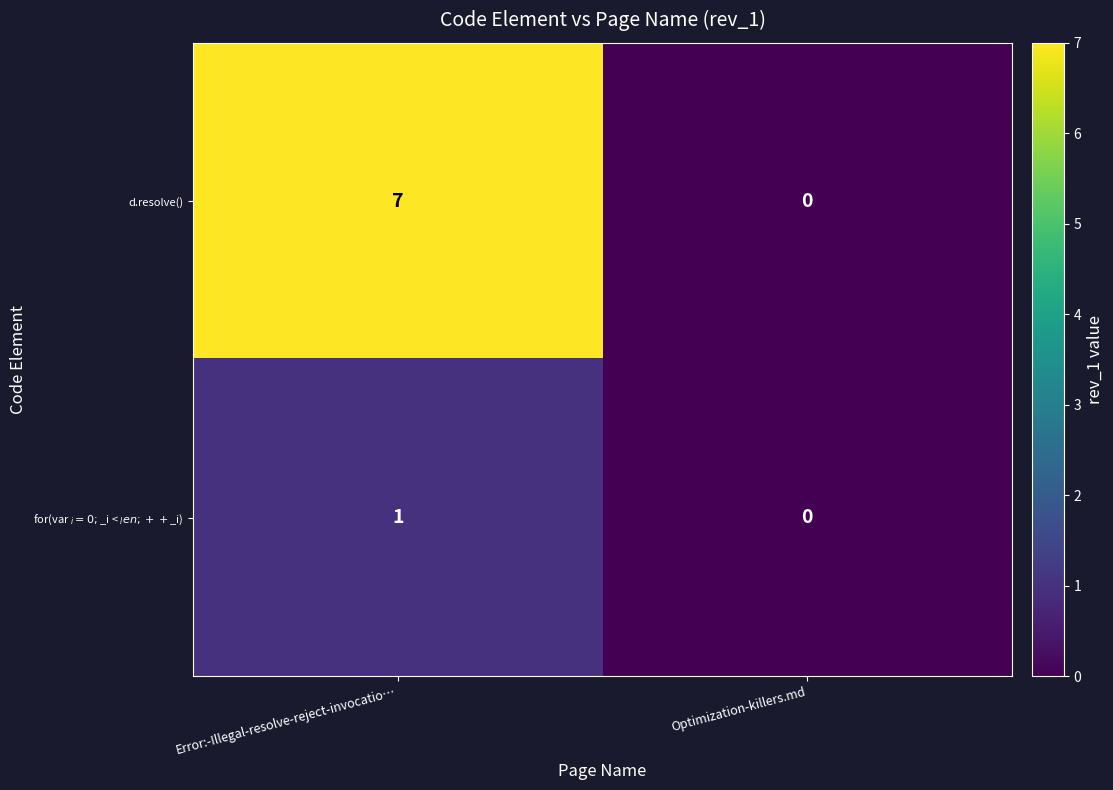

At which category is the sum across all series the highest?

Error:-Illegal-resolve-reject-invocatio…